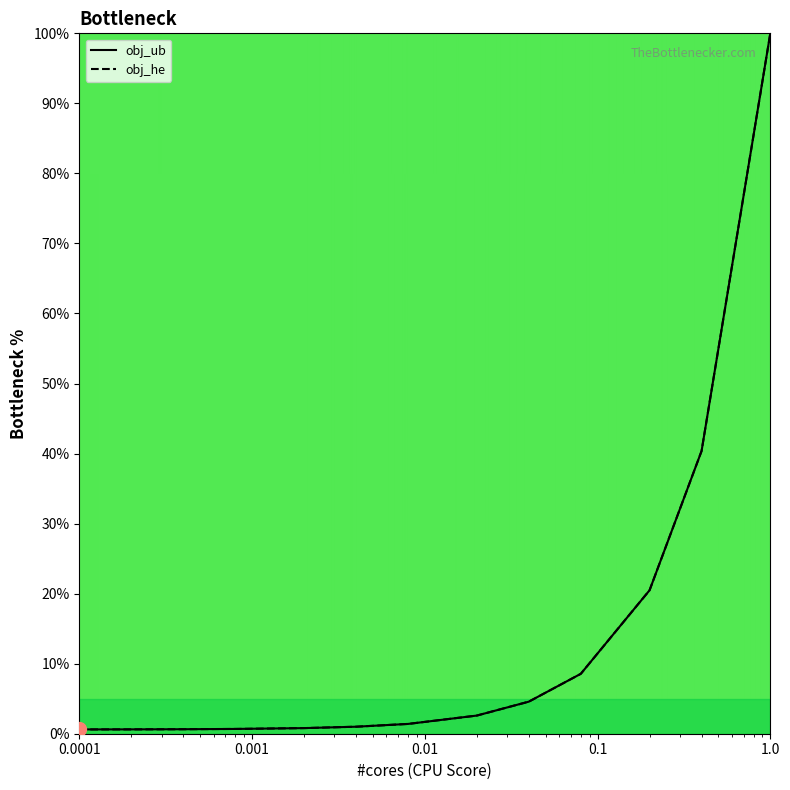

True or false: obj_ub has more than 2 interior local peaks.

False